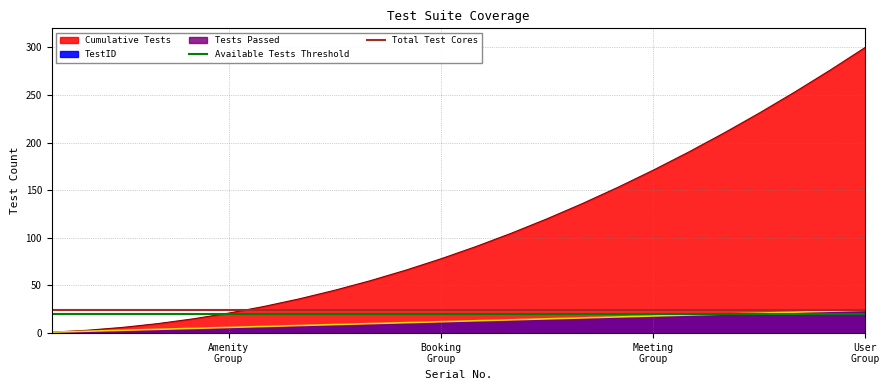

What is the average value of the Total Test Cores series?

24